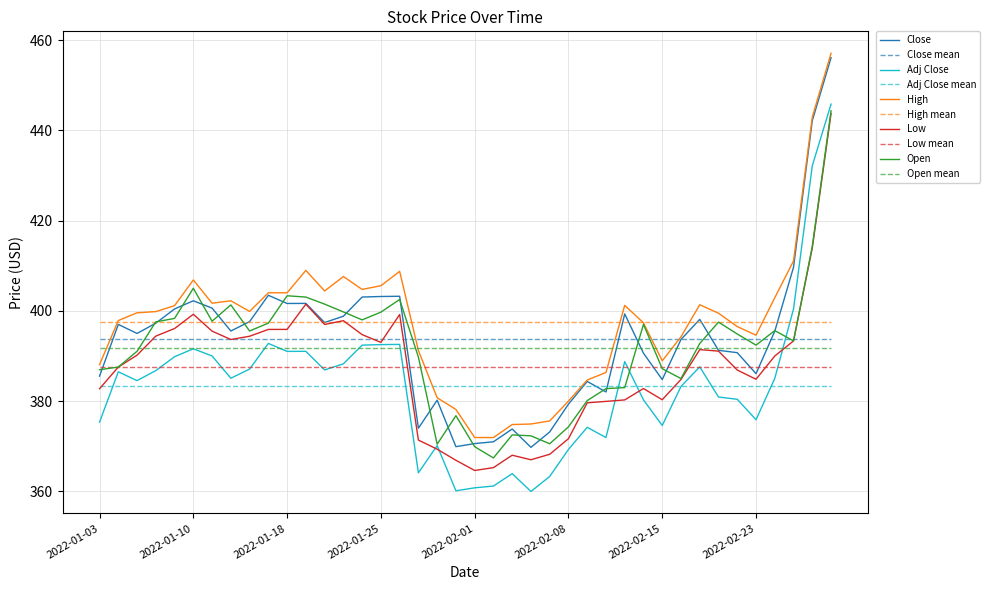

What is the difference between the second highest and second lowest values in the Adj Close series?

72.0